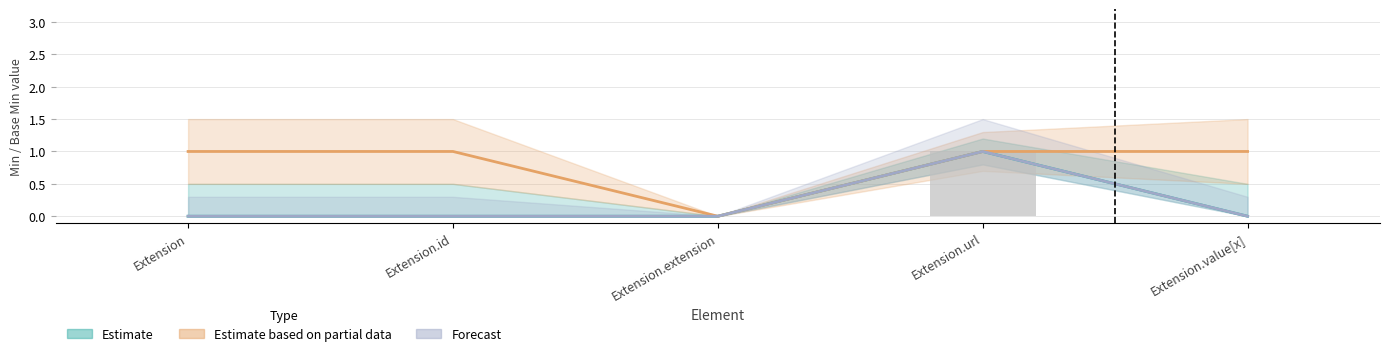

How many data points in Forecast are above 0?

1